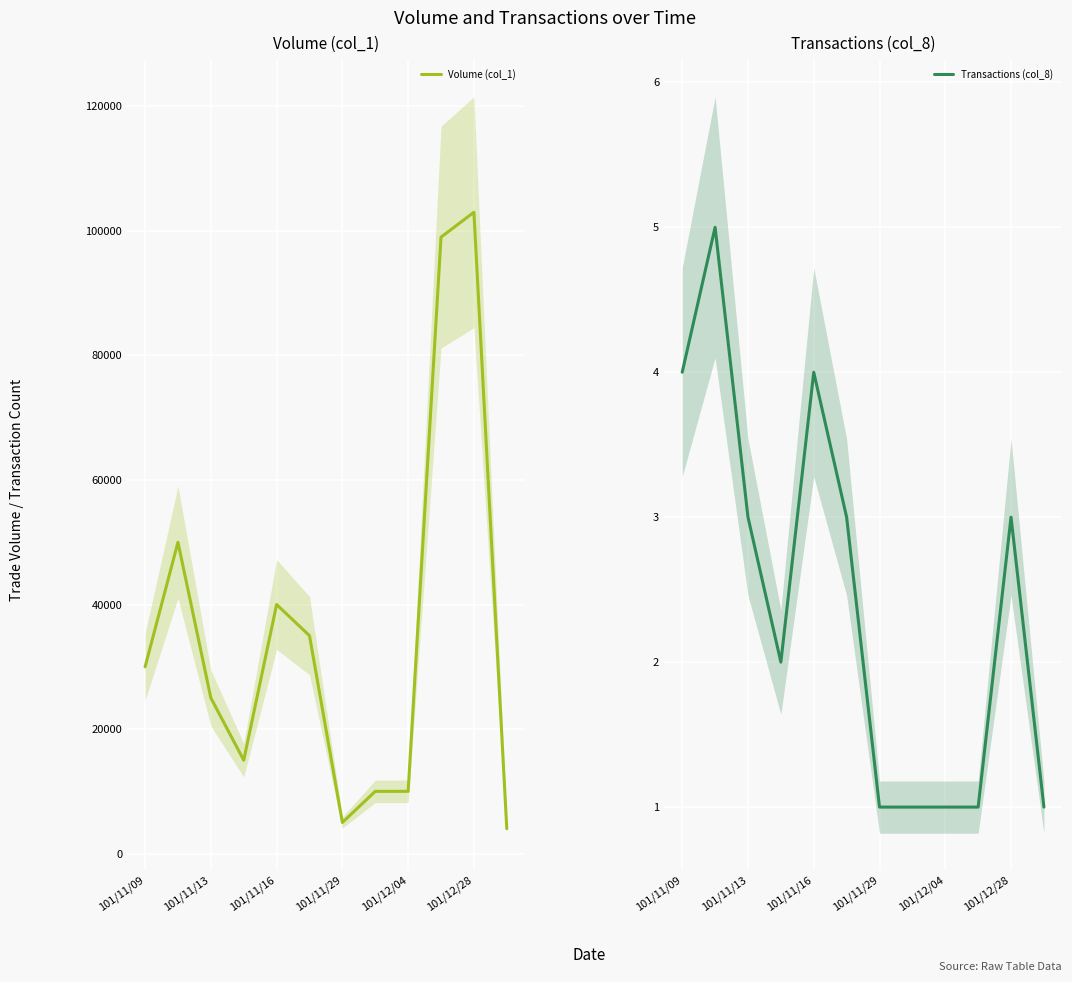

The value of Volume (col_1) at 11 is 4000. True or false?

True